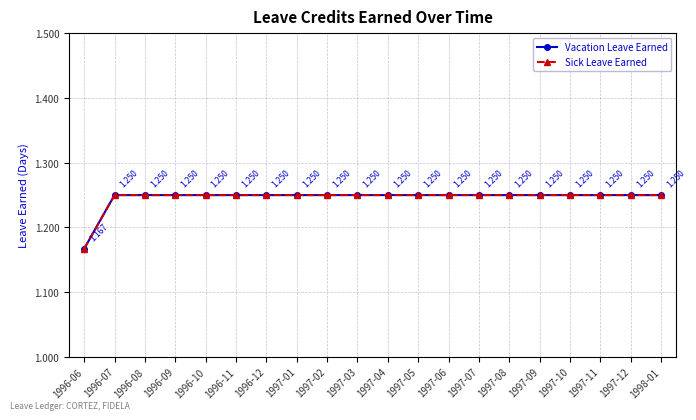

True or false: Vacation Leave Earned and Sick Leave Earned intersect in this chart.

False